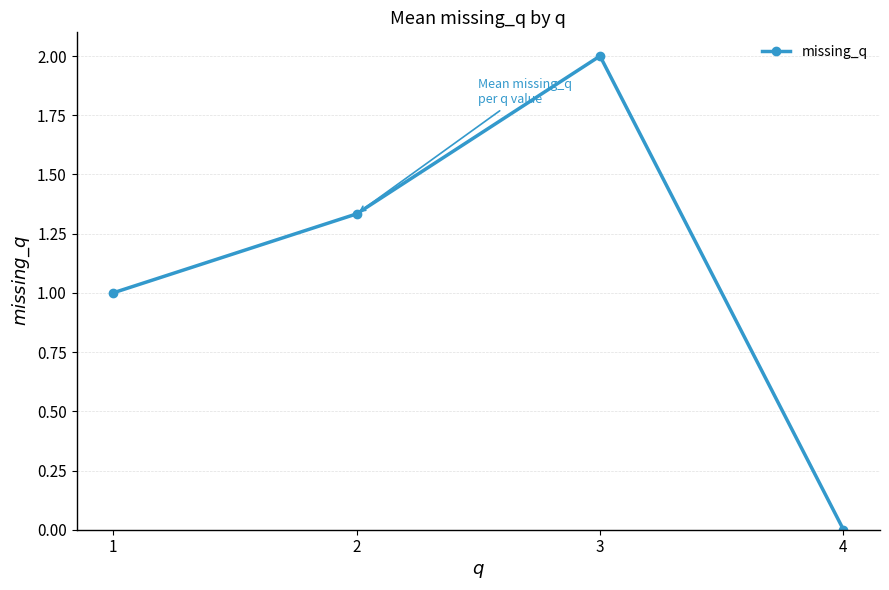

The chart shows a value of 1.0 at 1. True or false?

True